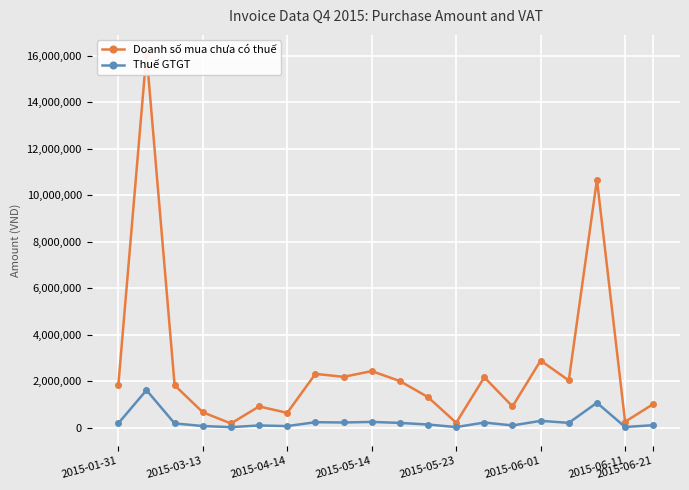

What is the label of the 20th point from the right?

2015-01-31